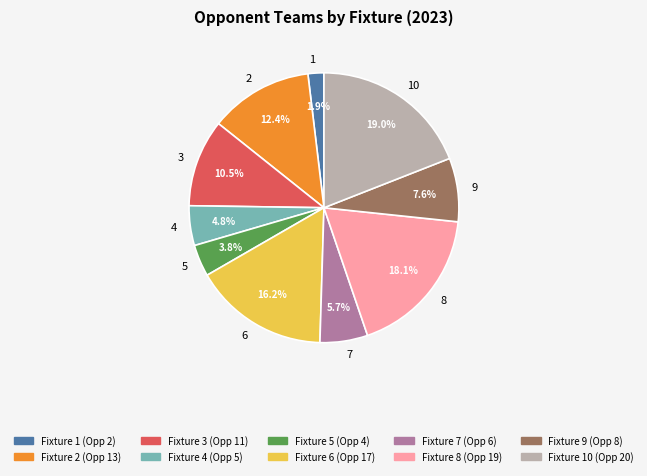

Does 7 represent more than half of the total?

No